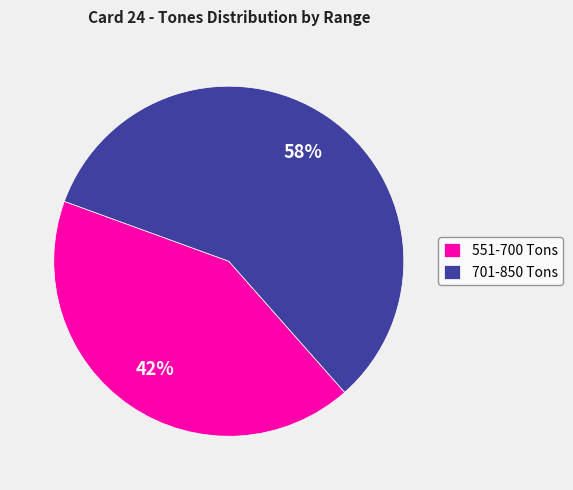

Which slice is the largest?

701-850 Tons